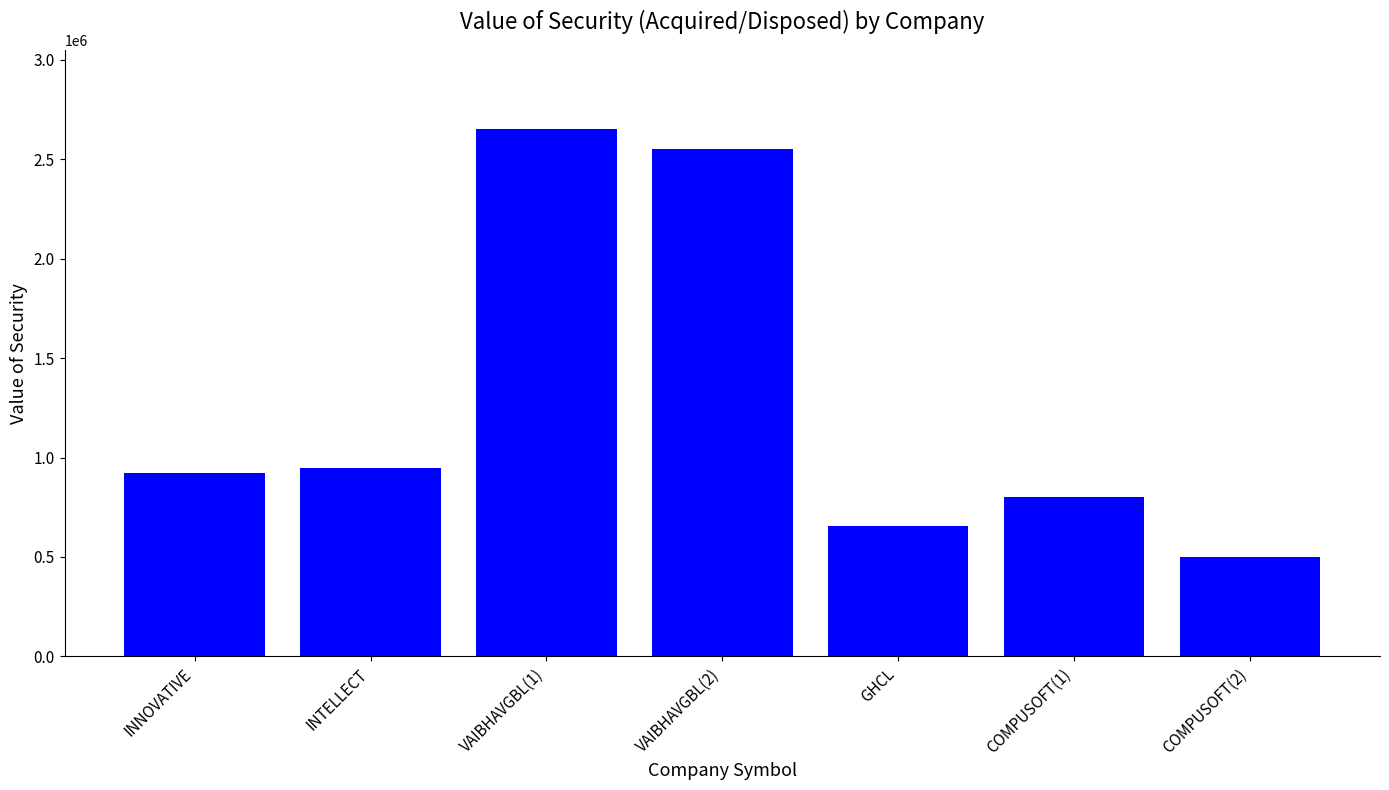

What is the sum of the values at INNOVATIVE and VAIBHAVGBL(1)?

3575801